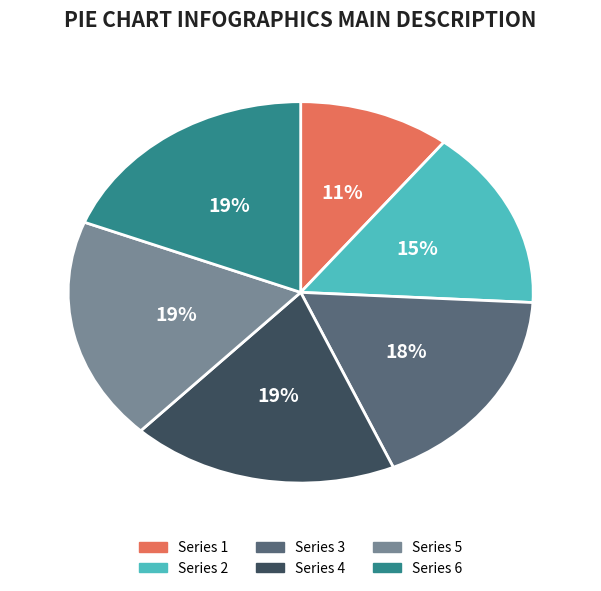

Is there any slice that represents more than half of the pie?

No